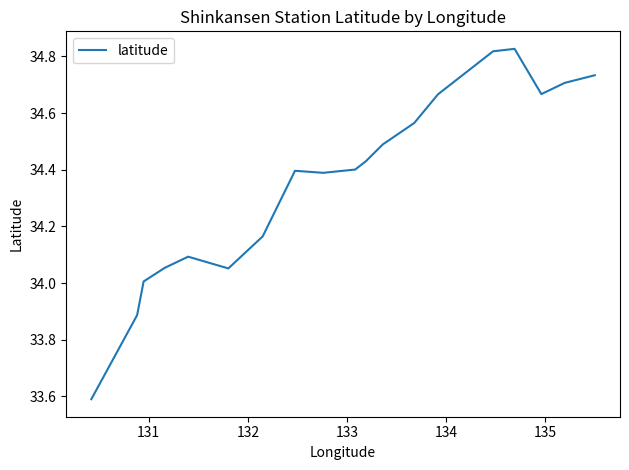

The chart shows a value of 58.1 at 134. True or false?

False